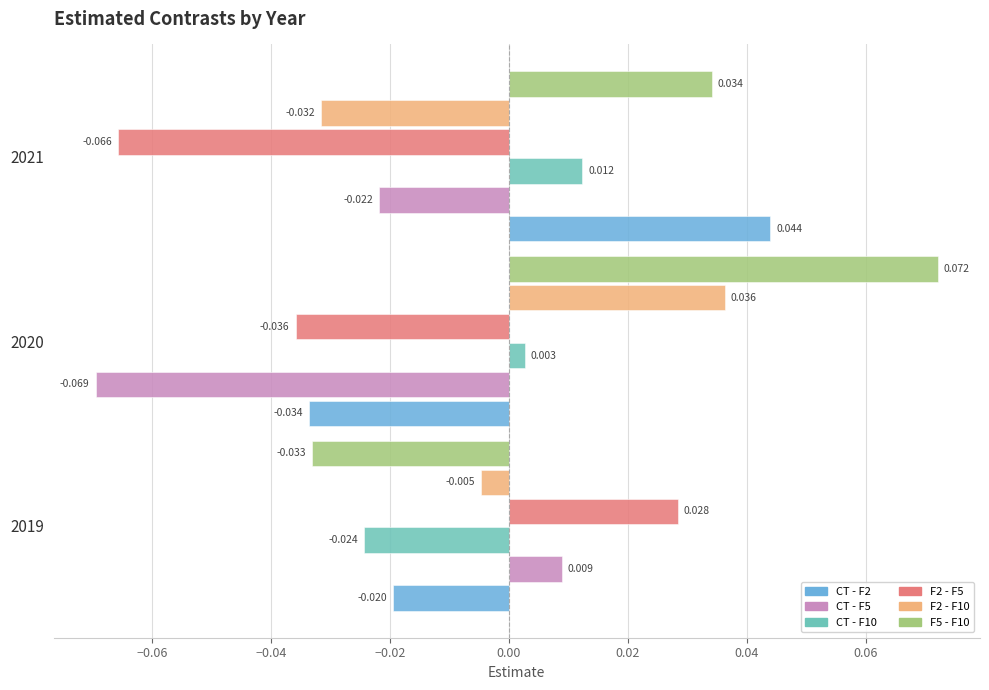

At which label does F5 - F10 reach its minimum?

2019